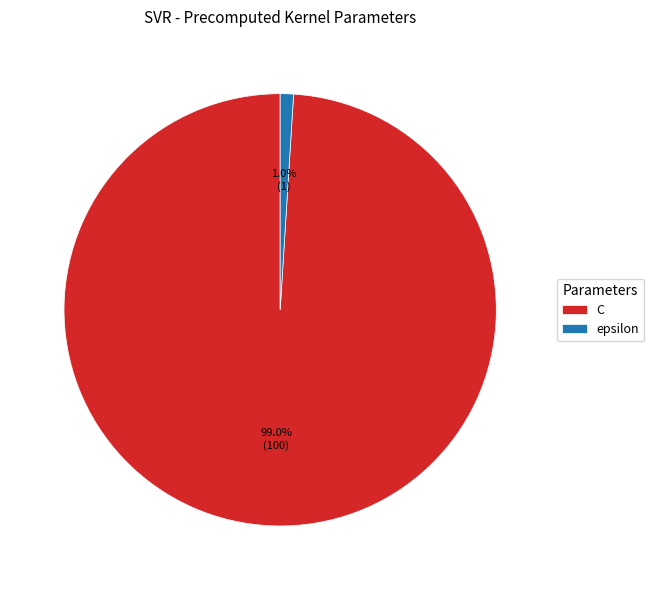

What percentage do C and epsilon together represent?

100.0%